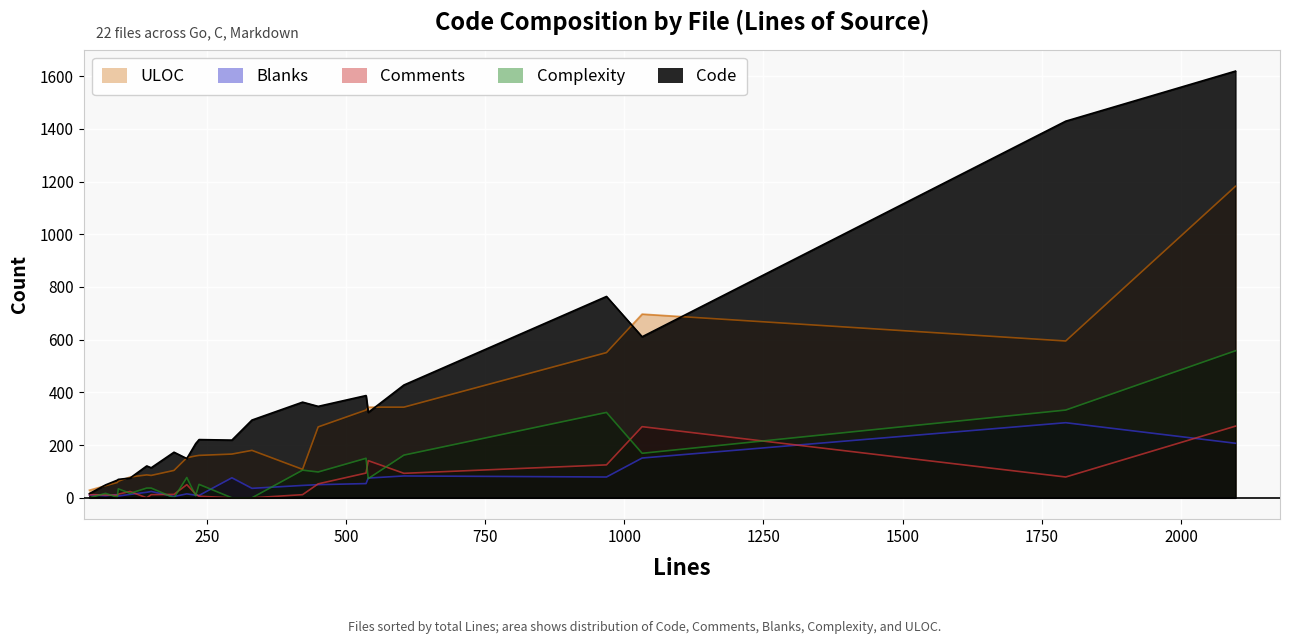

What is the maximum value shown in the chart?

1619